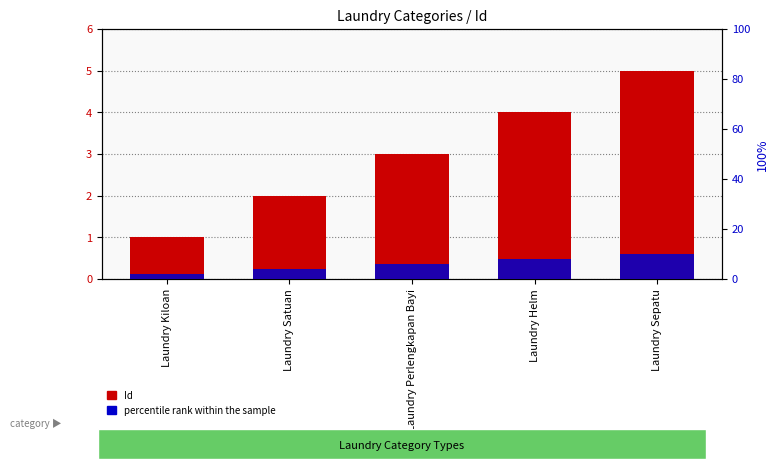

Between Laundry Perlengkapan Bayi and Laundry Sepatu, which series saw the biggest shift?

percentile rank within the sample